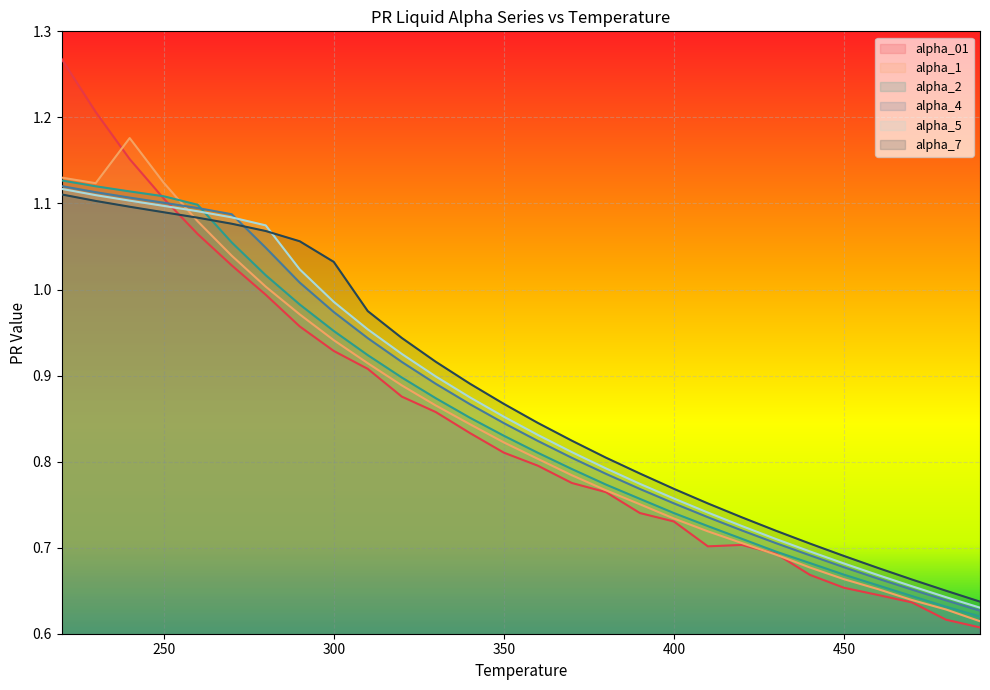

How many data points does each series have?

28